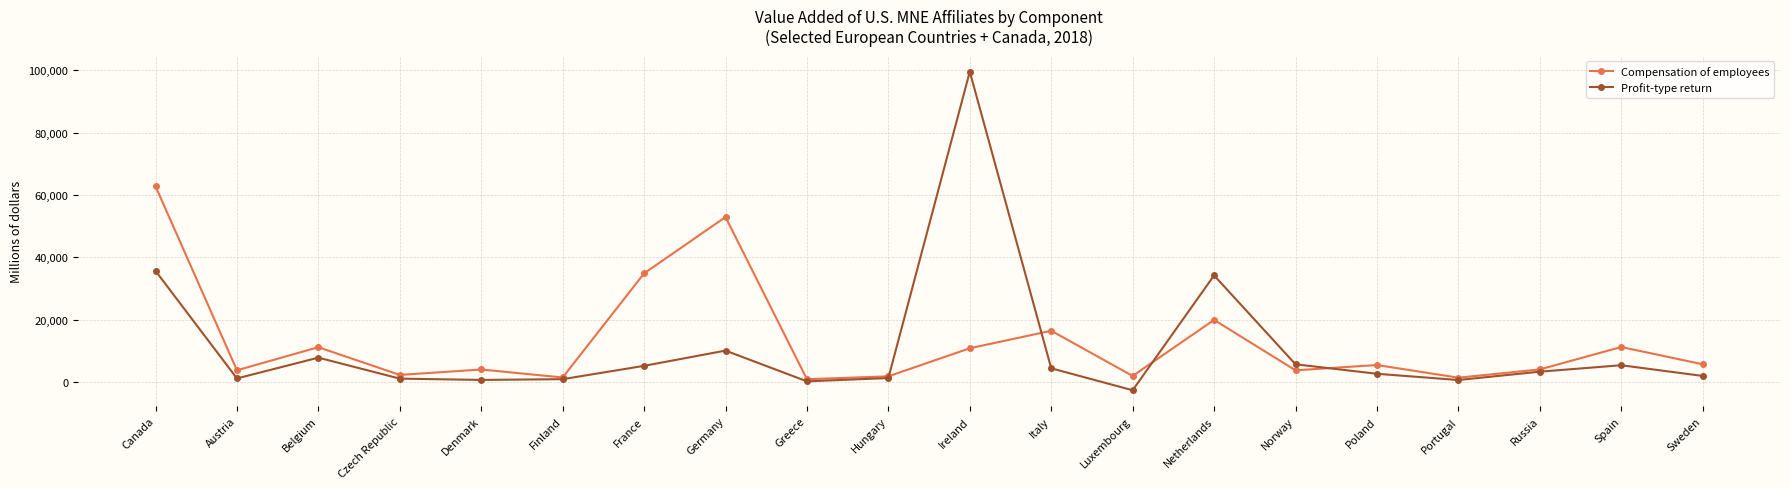

Which series has the largest range (max minus min)?

Profit-type return